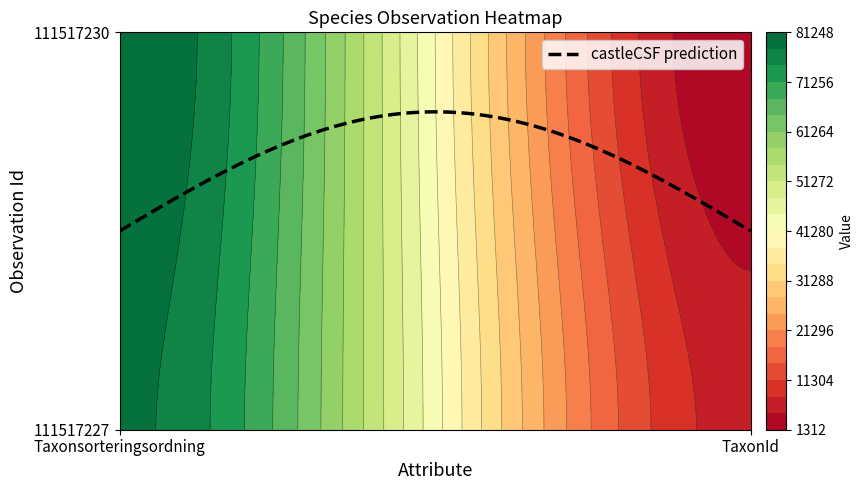

What is the difference between the 111517230 values at 1 and 0?

79936